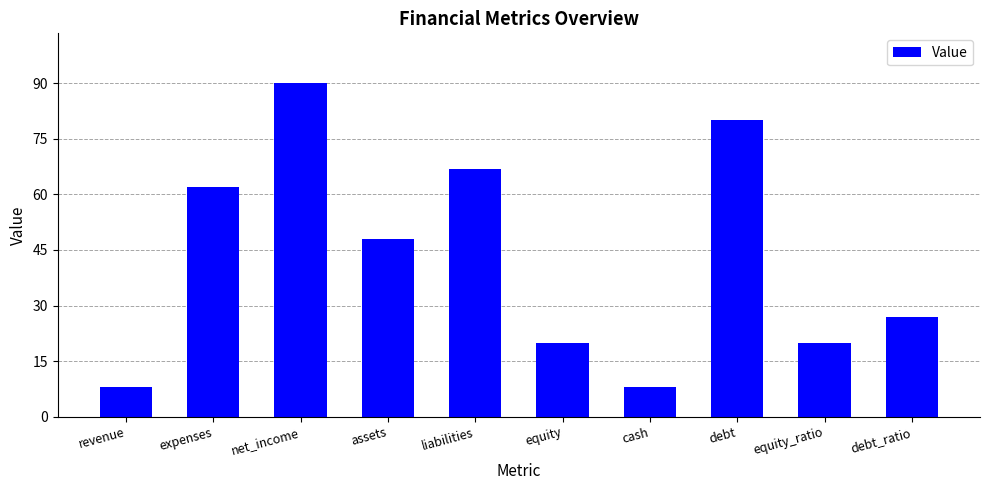

Which label corresponds to the largest value in the chart?

net_income